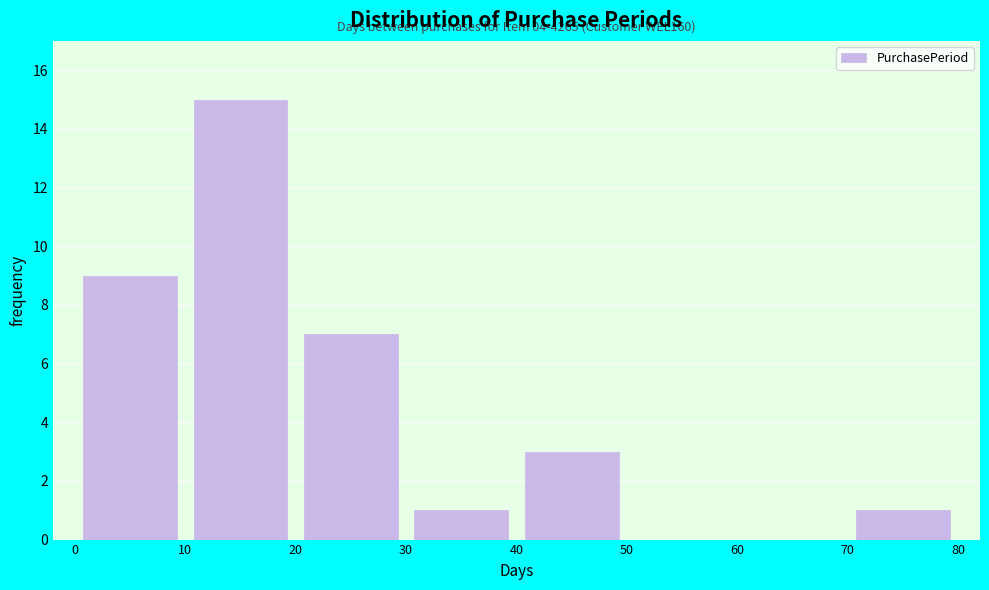

Which range on the x-axis has the tallest bar?

10 to 20